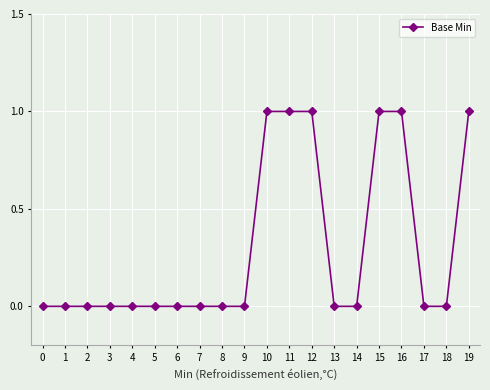

Which has a higher value, 16 or 1?

16